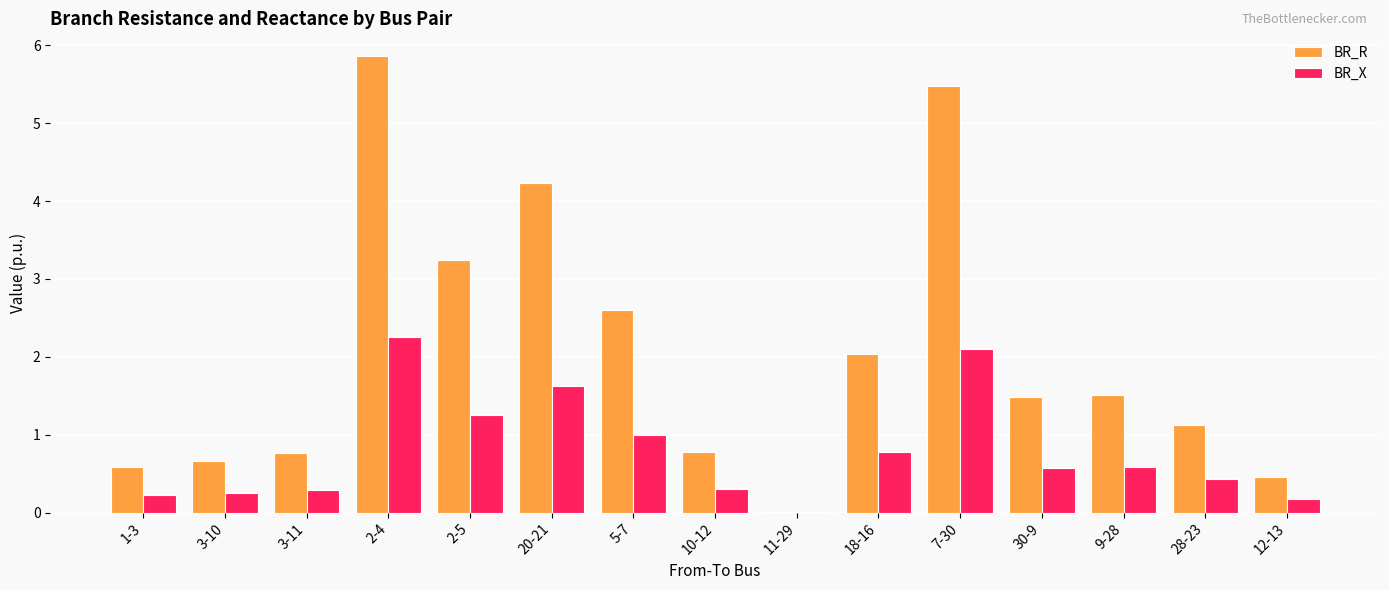

What is the maximum value shown in the chart?

5.9